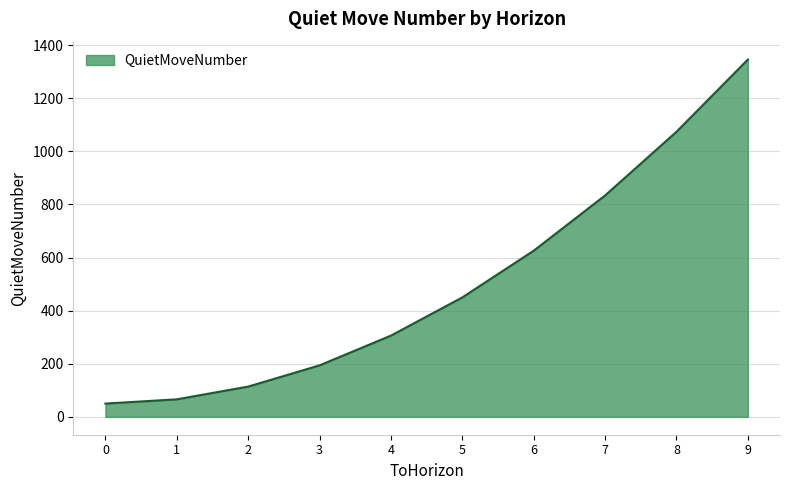

What is the ratio of the value at 6 to the value at 1?

9.5